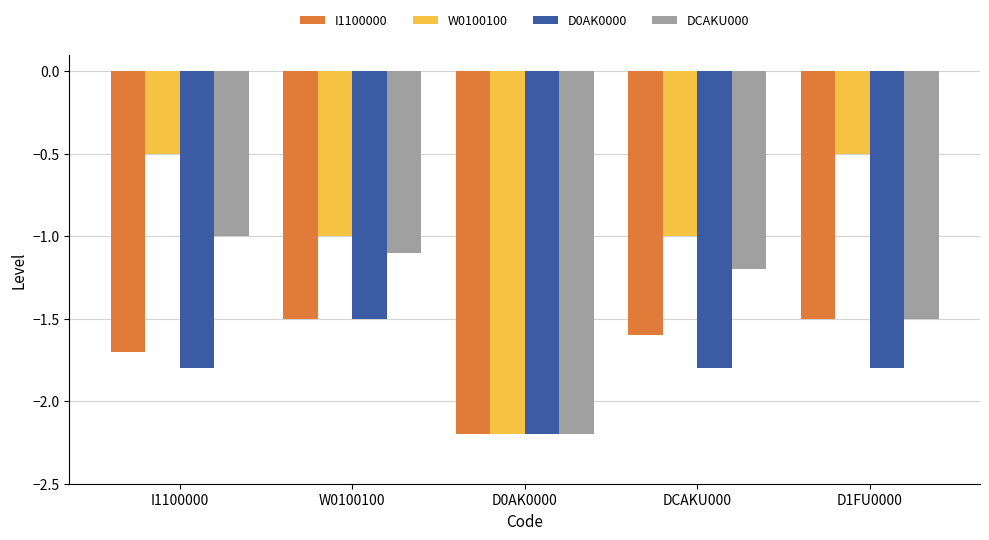

Which series has the widest spread of values?

W0100100